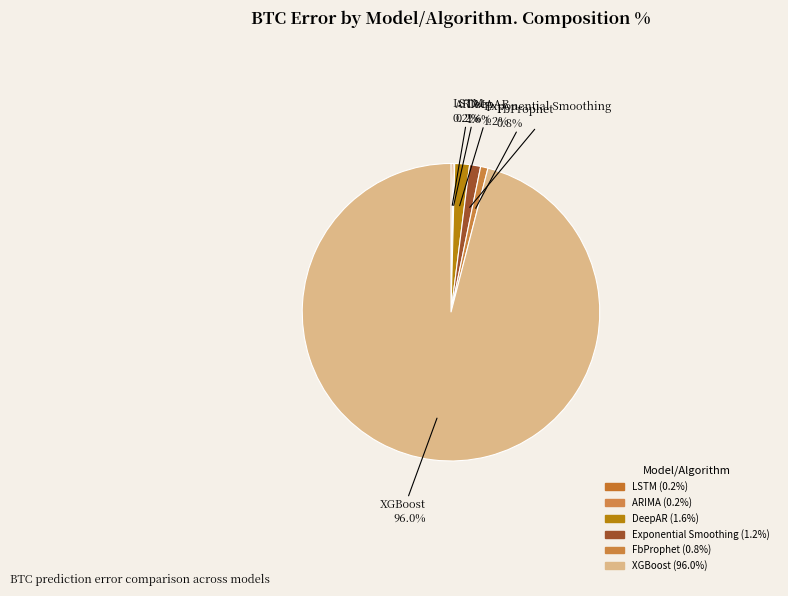

Which slice is the smallest?

ARIMA